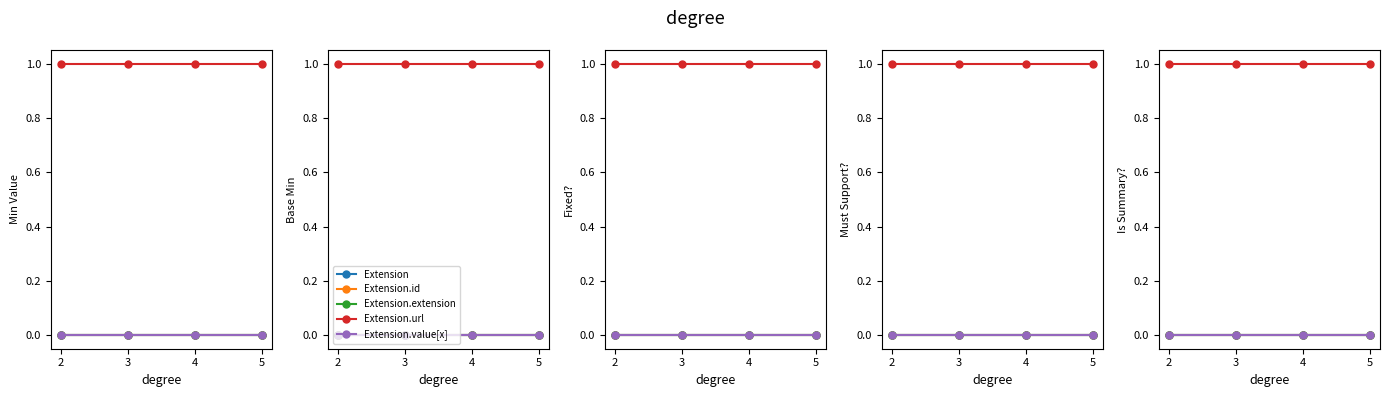

Reading left to right, what are all the values shown in this chart?

Extension: 0	0	0	0
Extension.id: 0	0	0	0
Extension.extension: 0	0	0	0
Extension.url: 1	1	1	1
Extension.value[x]: 0	0	0	0